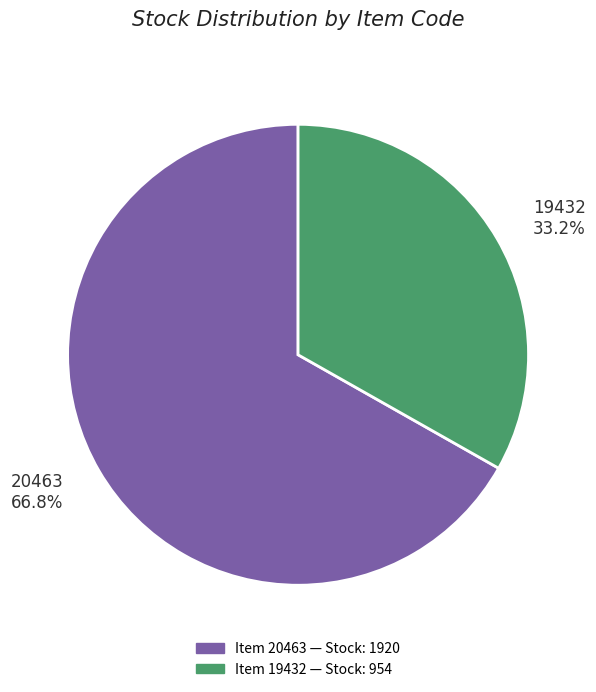

To the nearest percent, what percentage of the pie is 19432?

33%